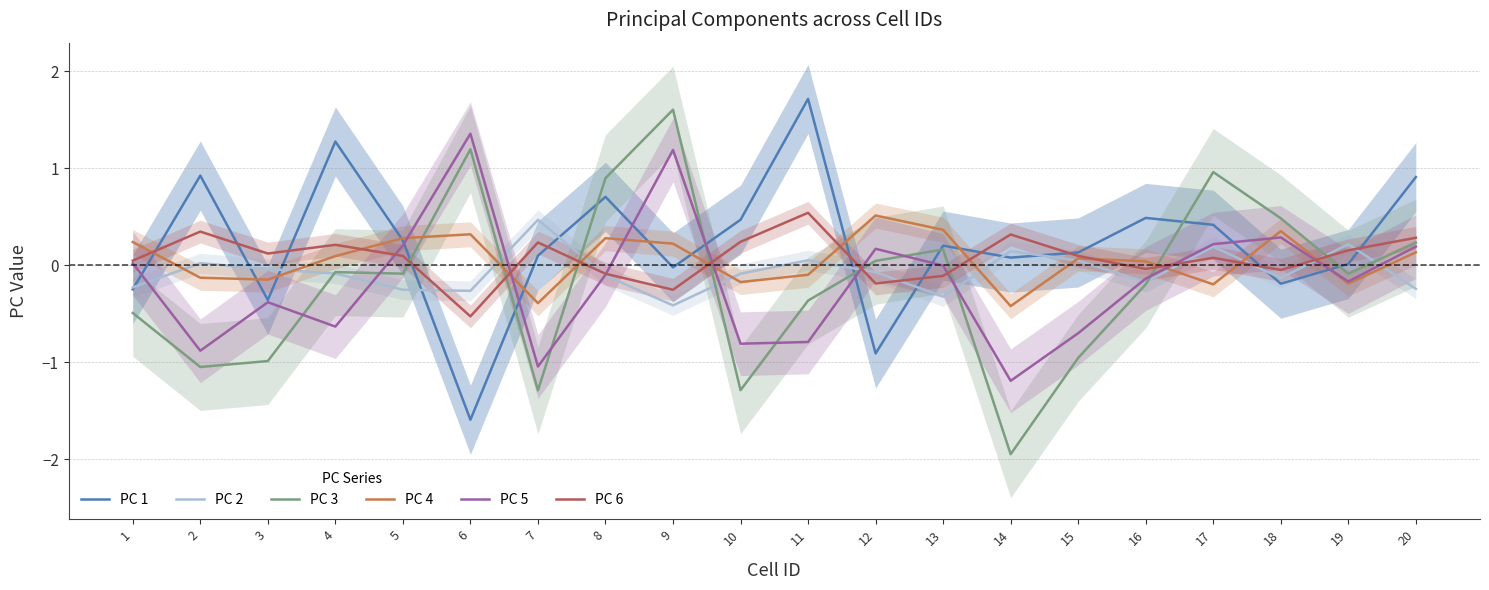

At which label does PC 4 reach its minimum?

14